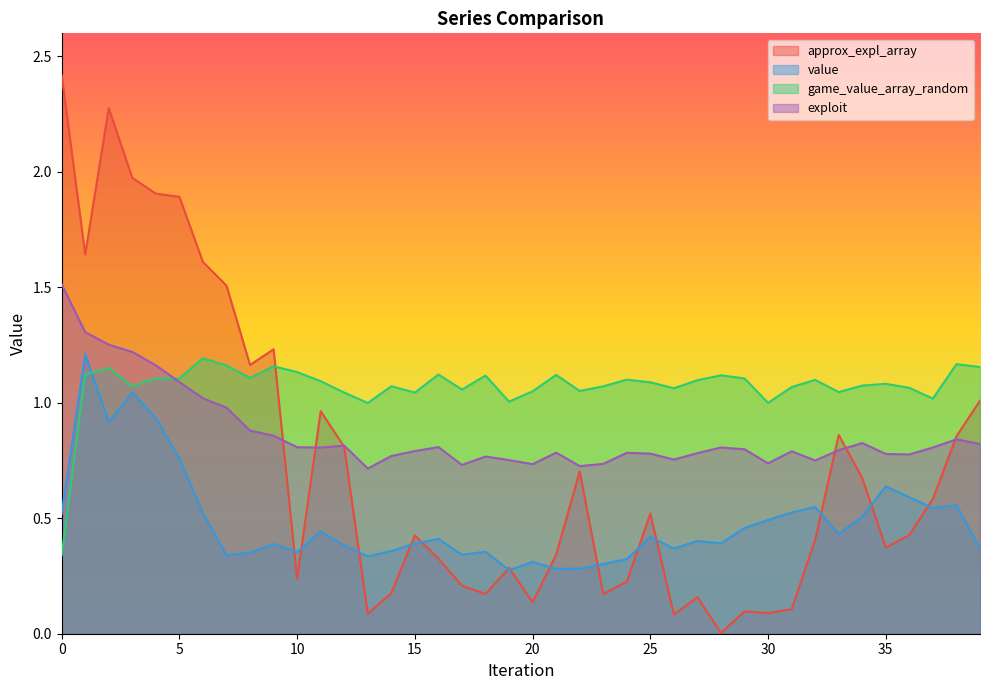

True or false: approx_expl_array and value intersect in this chart.

True